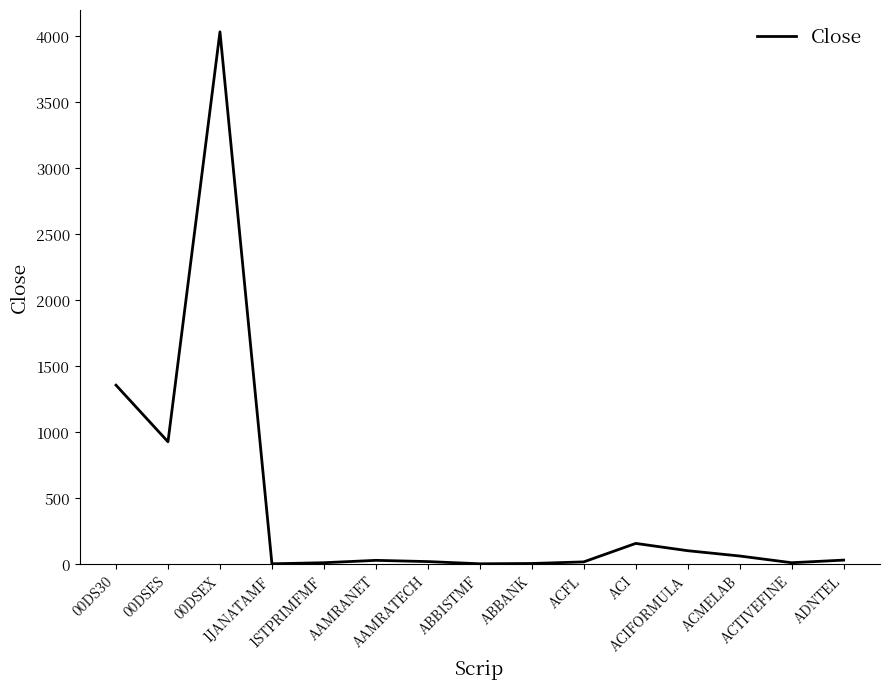

Which category has the highest value across all series?

00DSEX